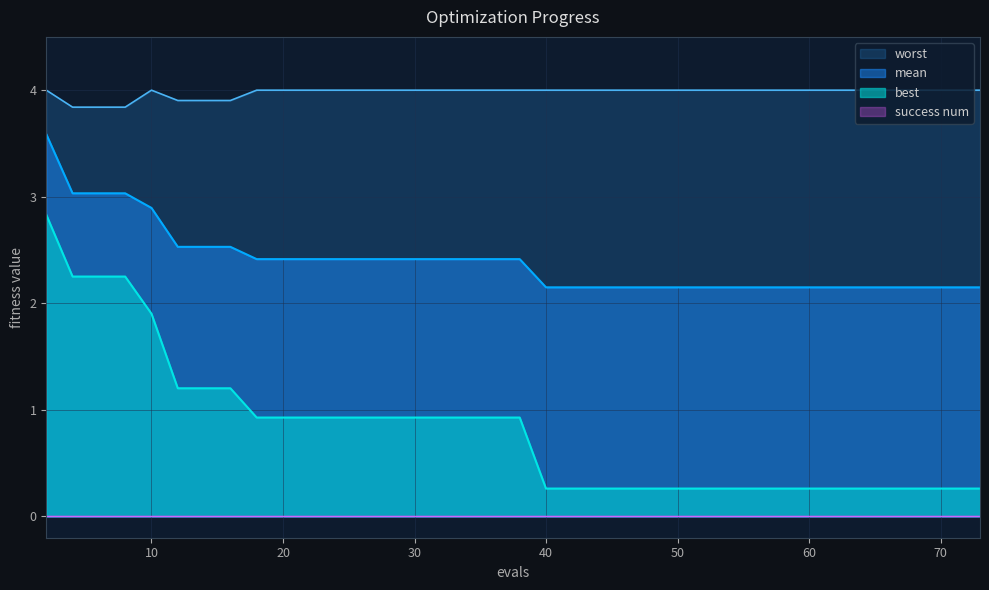

What is the total value across all series at 60?

6.4